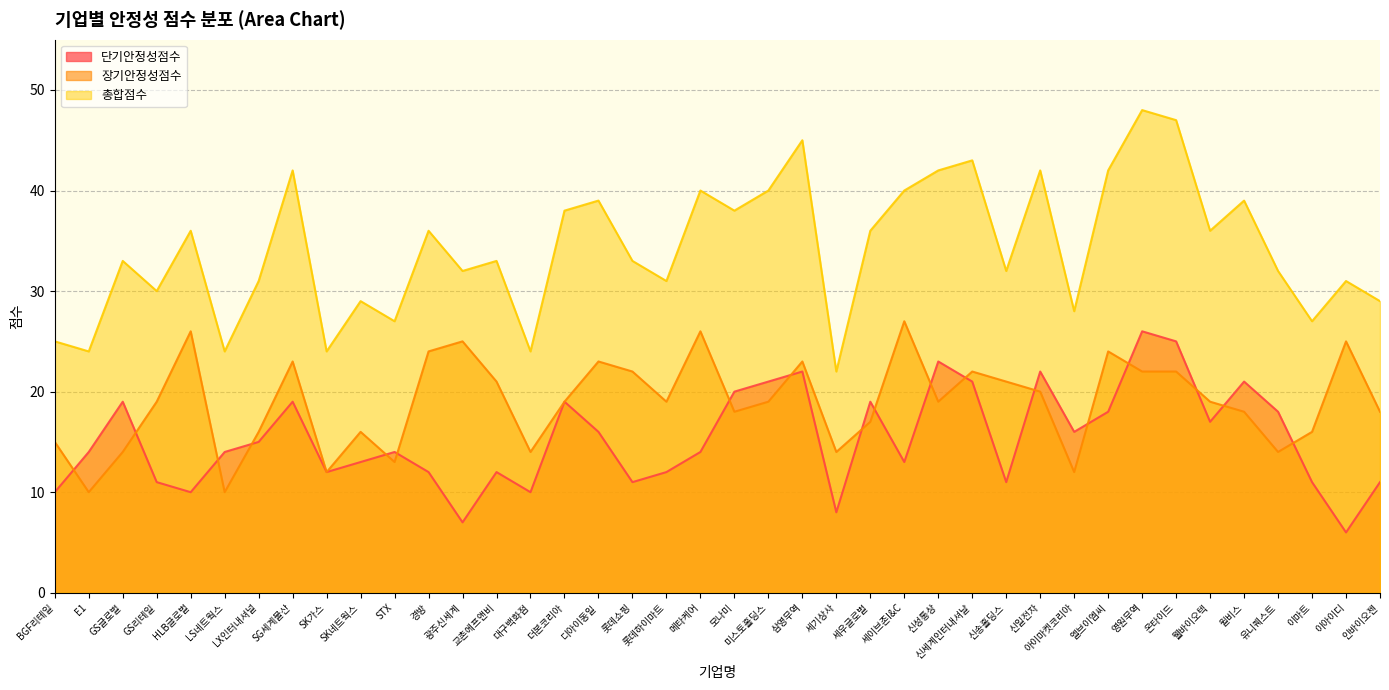

What is the difference between the second highest and second lowest values in the 총합점수 series?

23